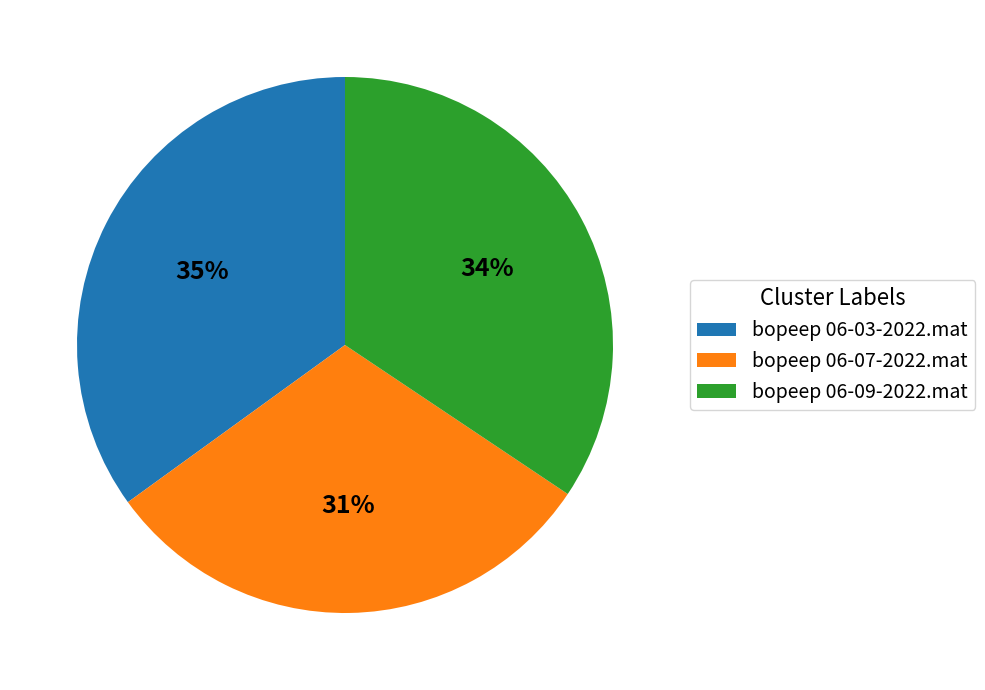

What is the smallest slice in the pie chart?

bopeep 06-07-2022.mat